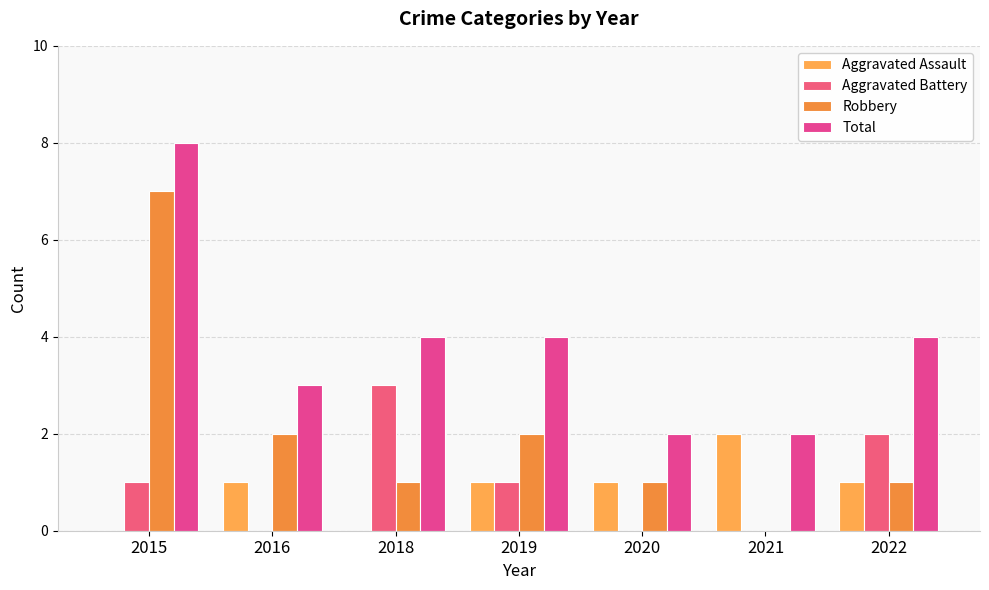

Are the bars horizontal?

No